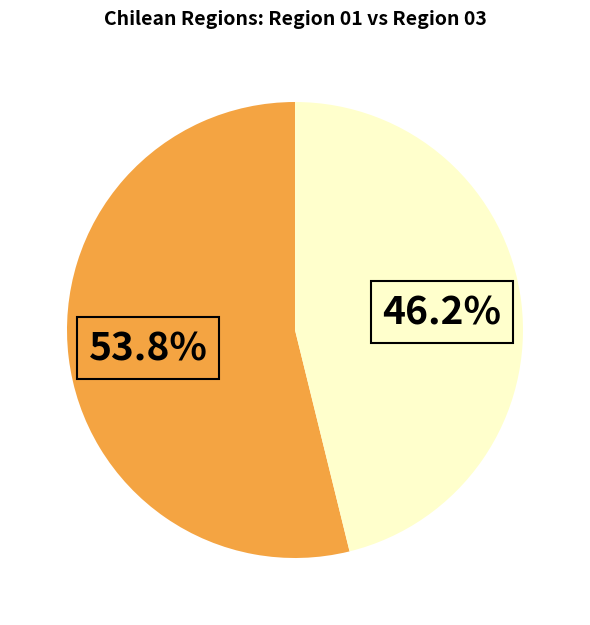

Is there a majority slice in this chart?

Yes